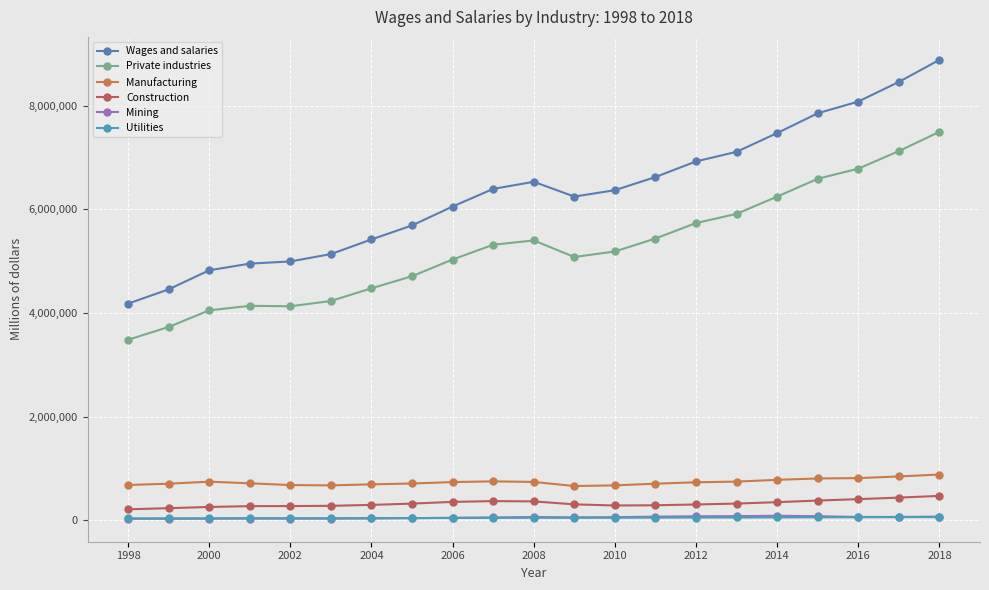

What is the value of the Mining point at the 18th from the left?

78150